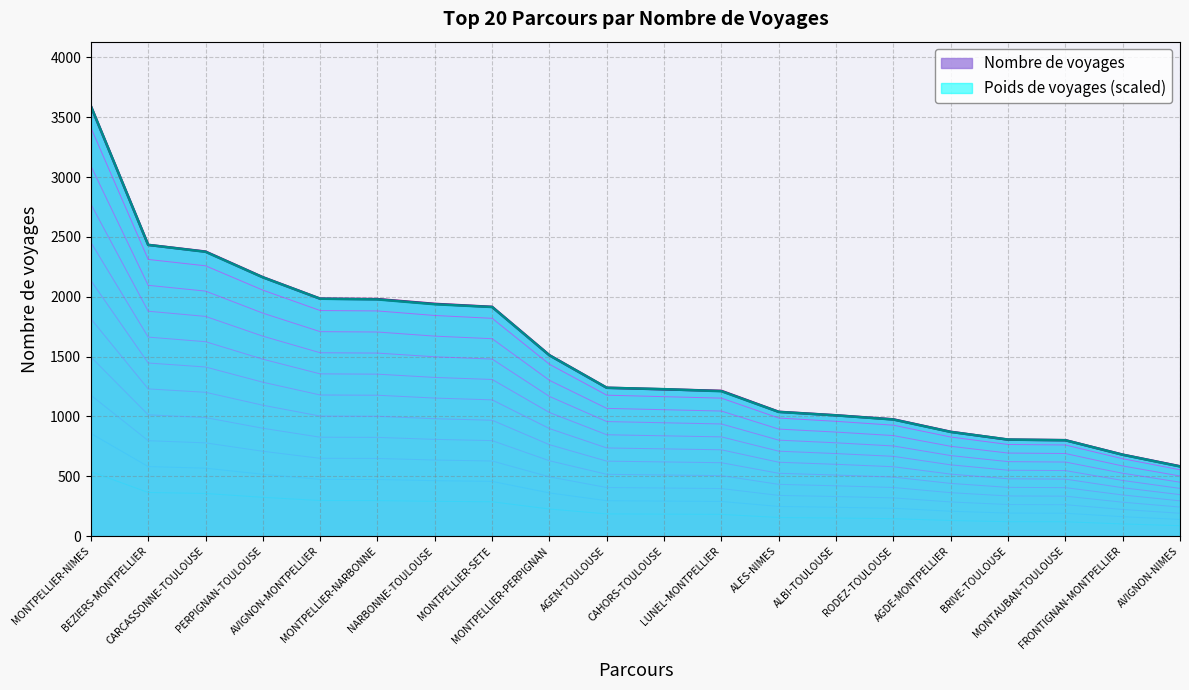

True or false: Nombre de voyages has more than 2 points higher than both neighbors.

False